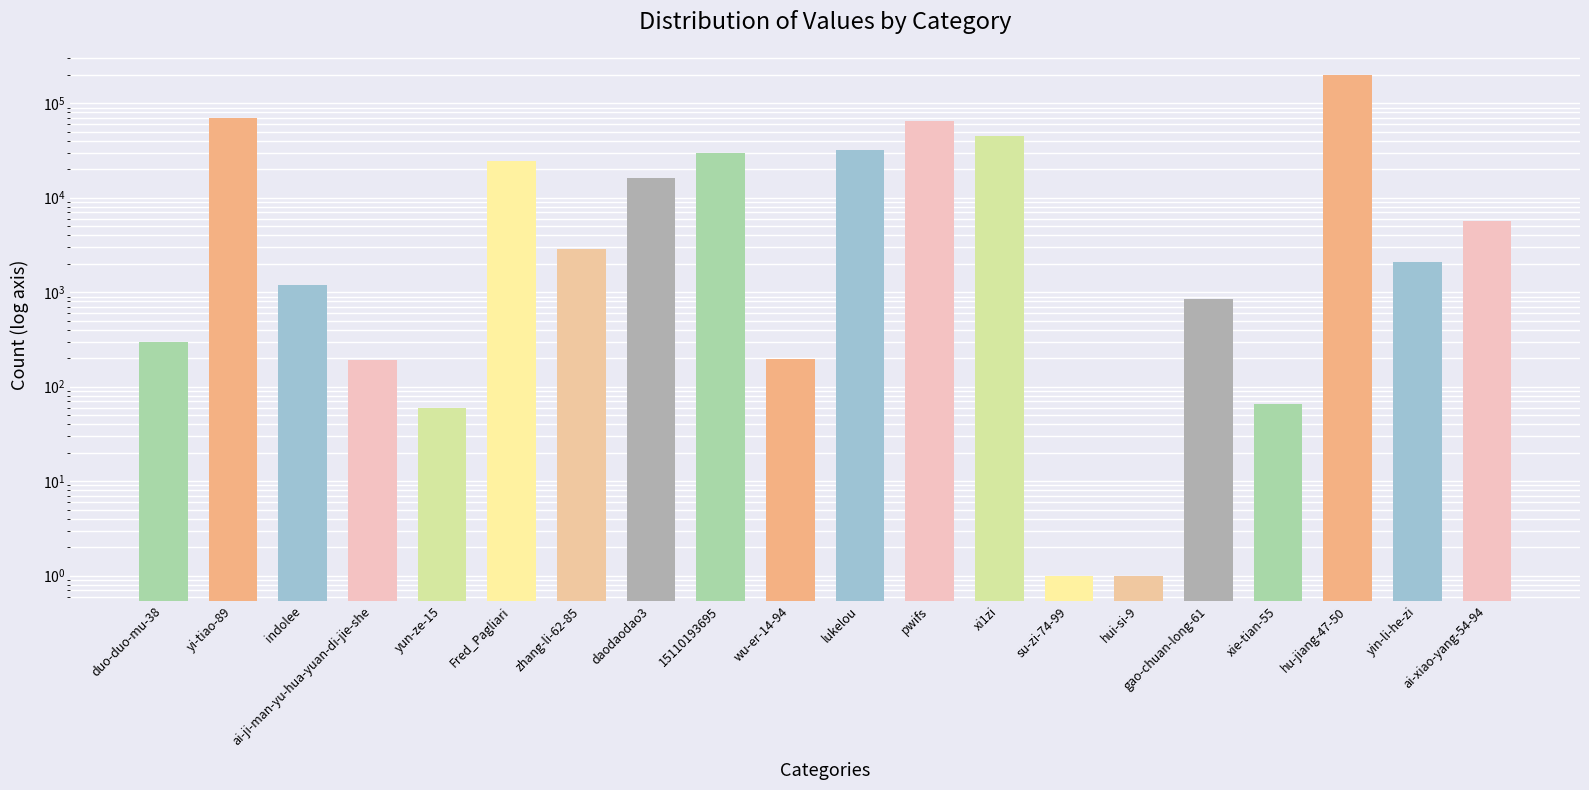

Does the chart contain any negative values?

No